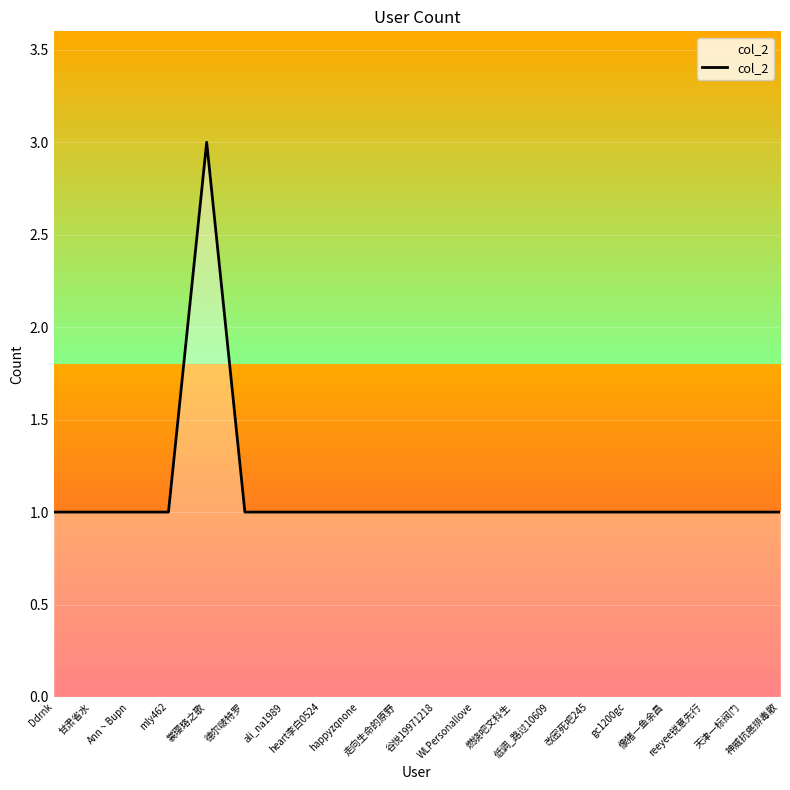

Approximately how many times larger is the value at happyzqnone compared to ali_na1989?

1.0